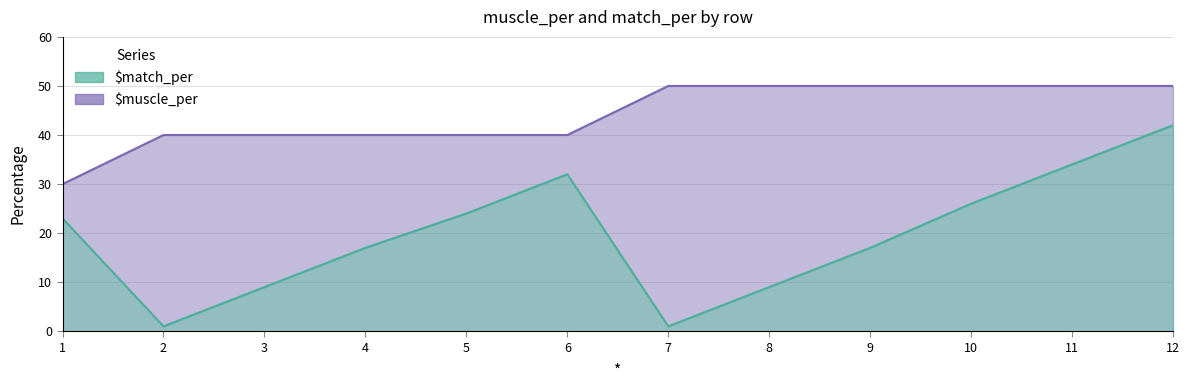

What are all the series names shown in the legend?

$match_per, $muscle_per